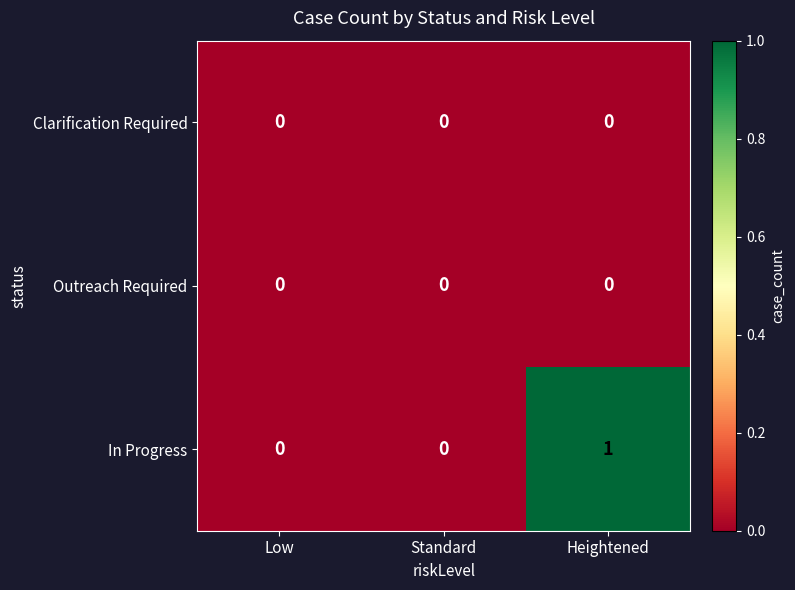

At which category is the sum across all series the highest?

Heightened